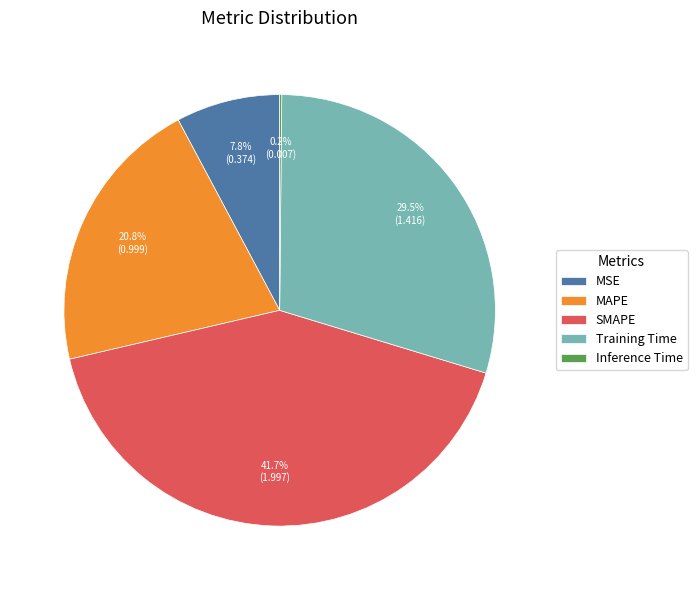

To the nearest percent, what is the average slice percentage?

20%